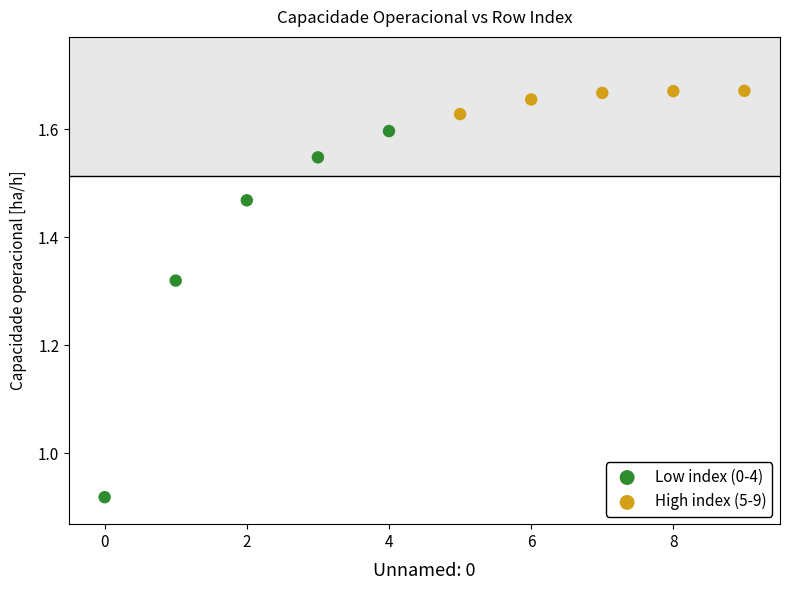

Which series contains the highest Y value?

High index (5-9)